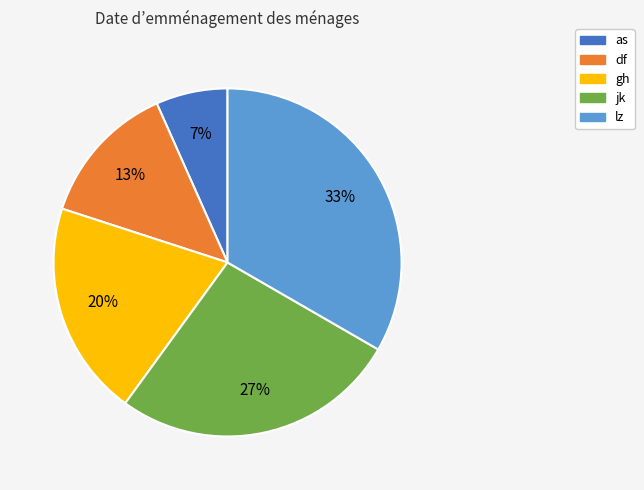

To the nearest percent, what is the combined percentage of lz and jk?

60%